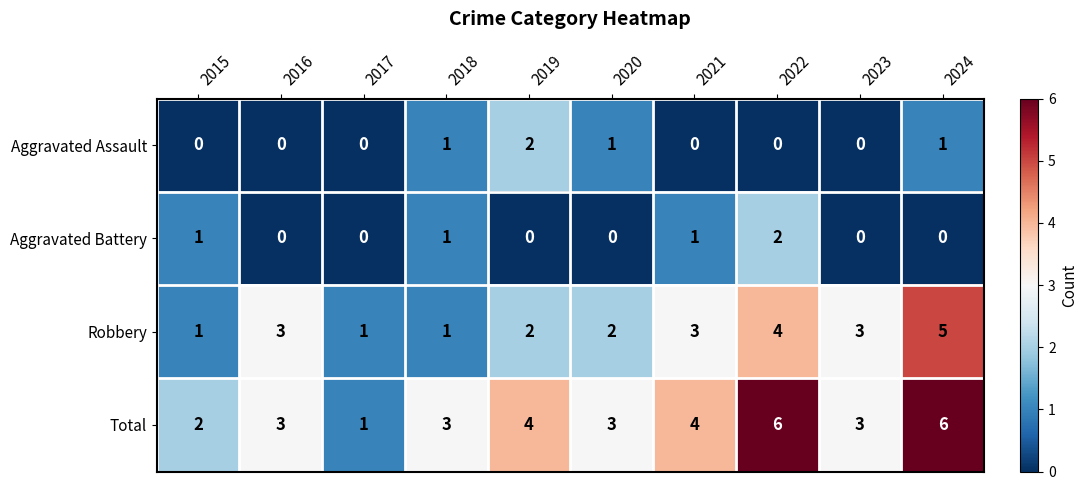

The value of Total at 2018 is 3. True or false?

True